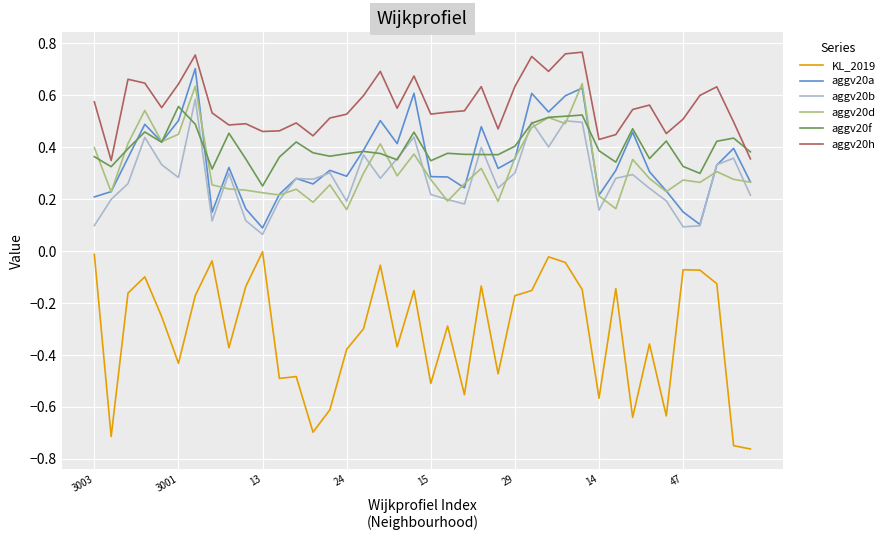

True or false: aggv20h and aggv20d cross at least once.

False